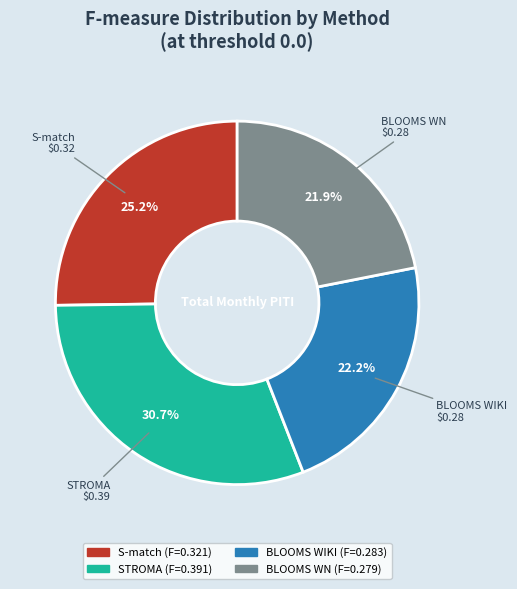

Count the number of slices in the pie.

4